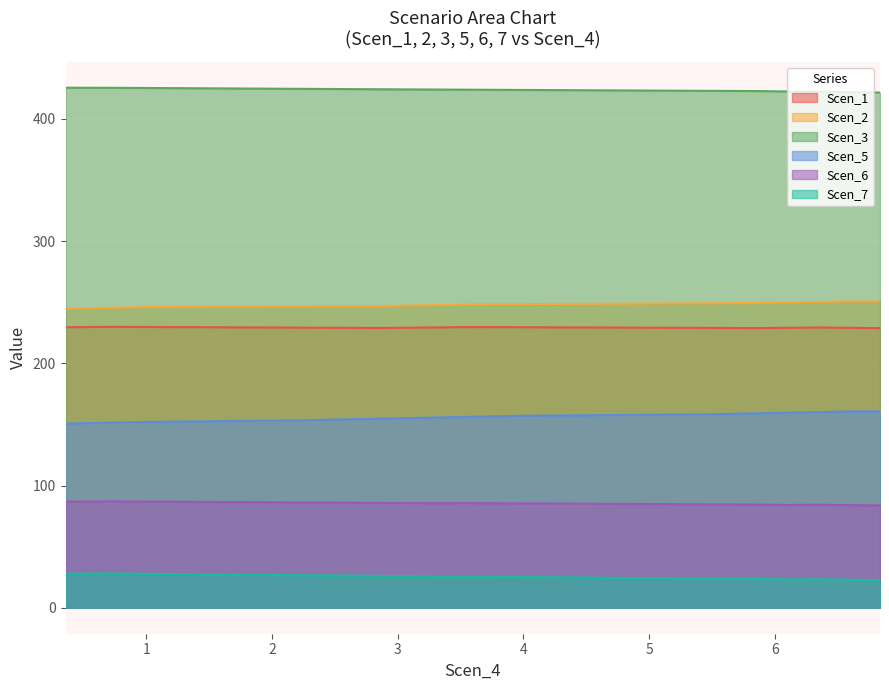

How many lines are shown in the chart?

6